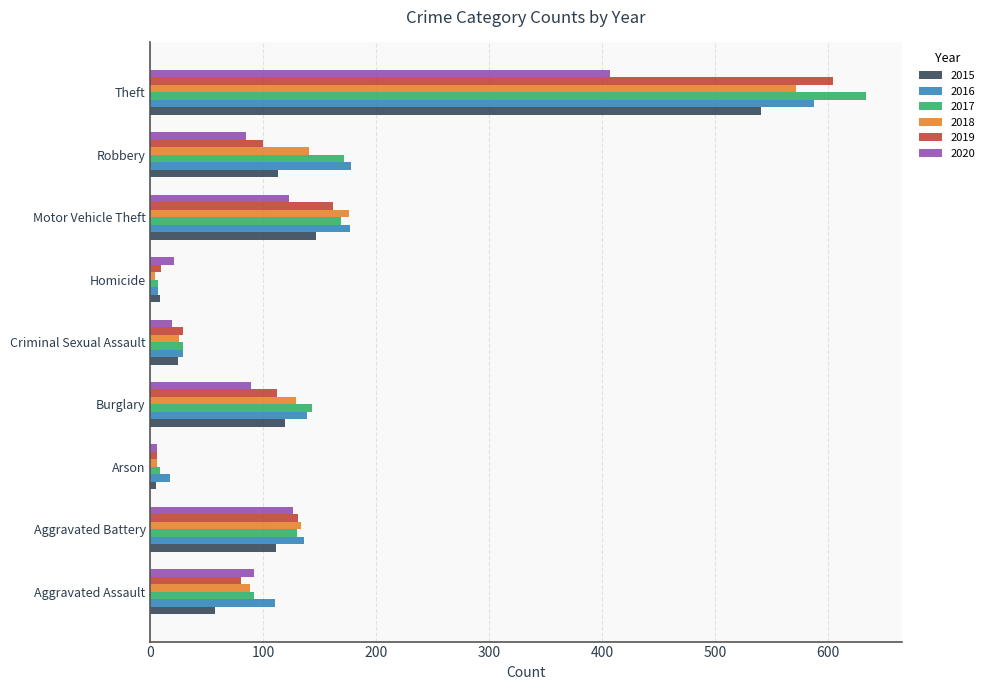

How many data points in 2015 are less than 111?

4